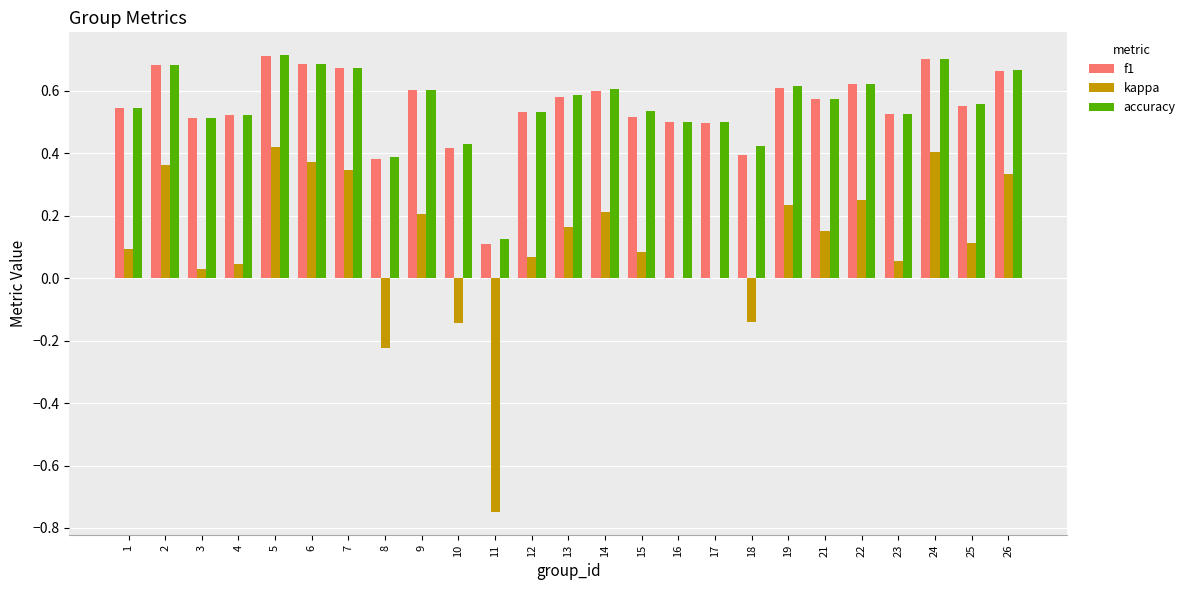

Is the value of accuracy at 15 greater than the value of kappa at 14?

Yes